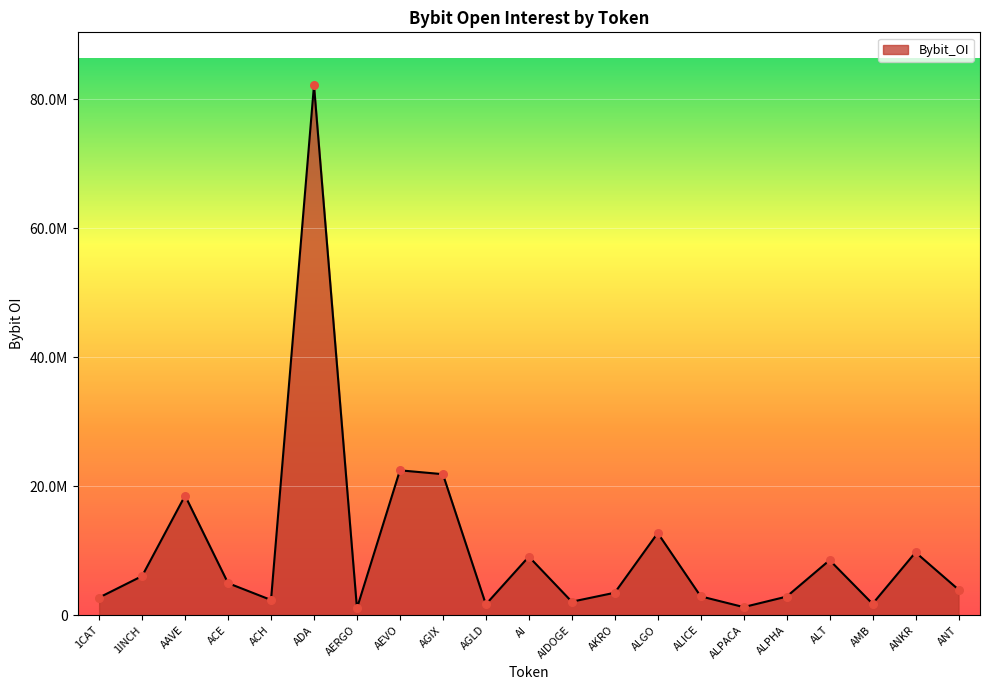

Which has a higher value, AERGO or ALGO?

ALGO